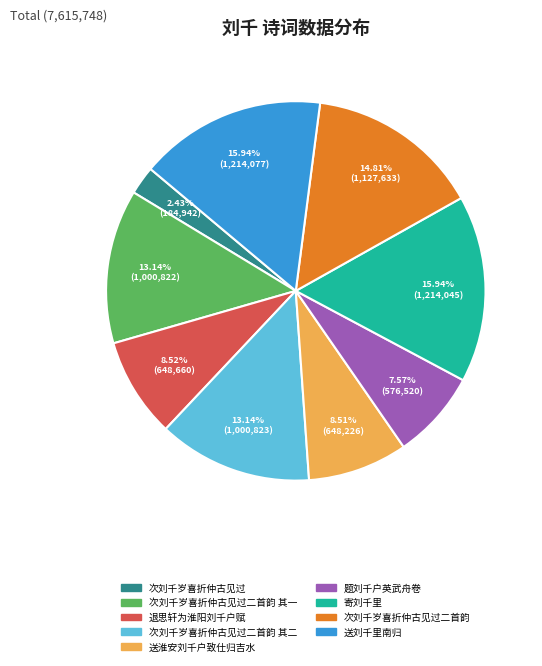

To the nearest percent, what portion does 题刘千户英武舟卷 represent?

8%